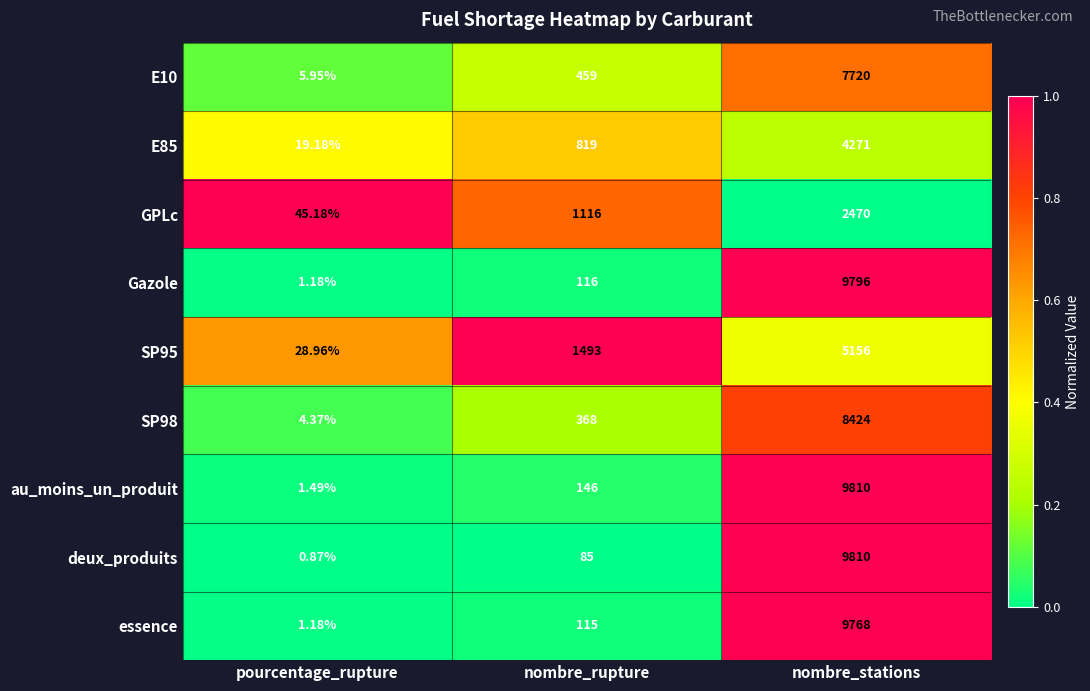

Between pourcentage_rupture and nombre_stations, which series saw the biggest shift?

deux_produits